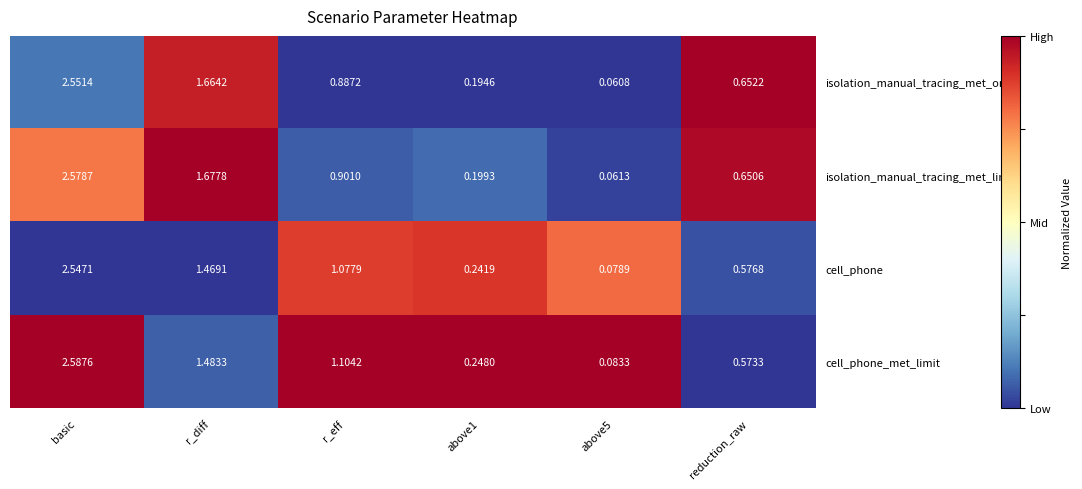

Which series has the largest total across all categories?

cell_phone_met_limit